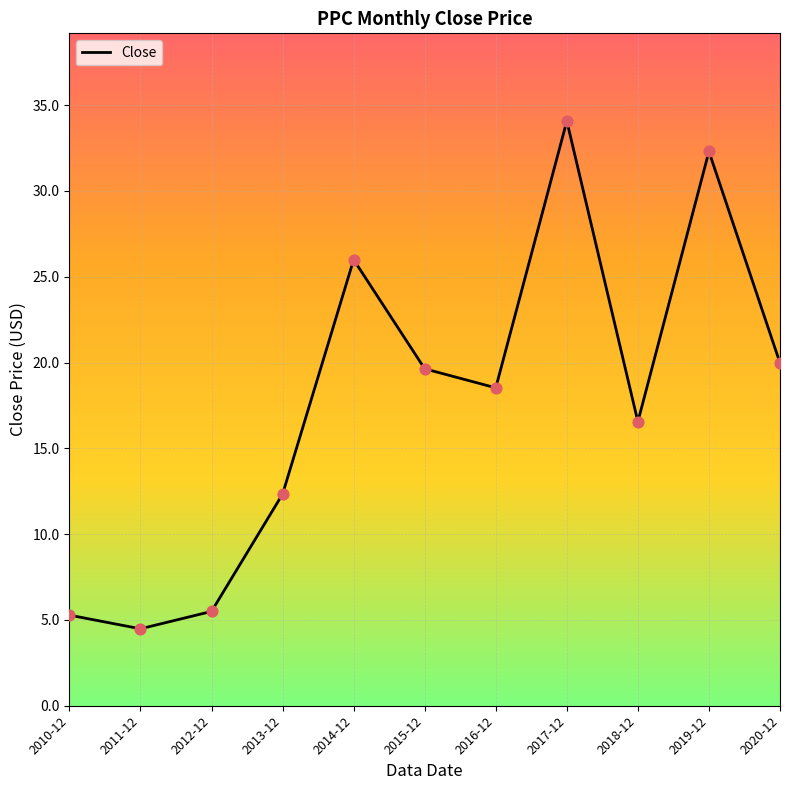

What is the change in value from 2010-12 to 2019-12?

+27.0